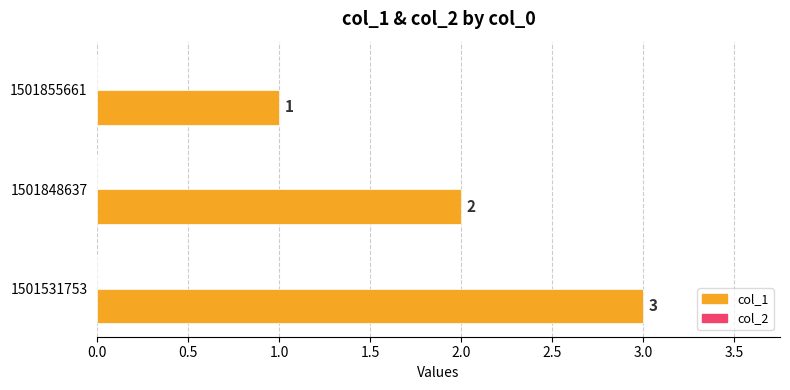

How many bars are there in total?

3